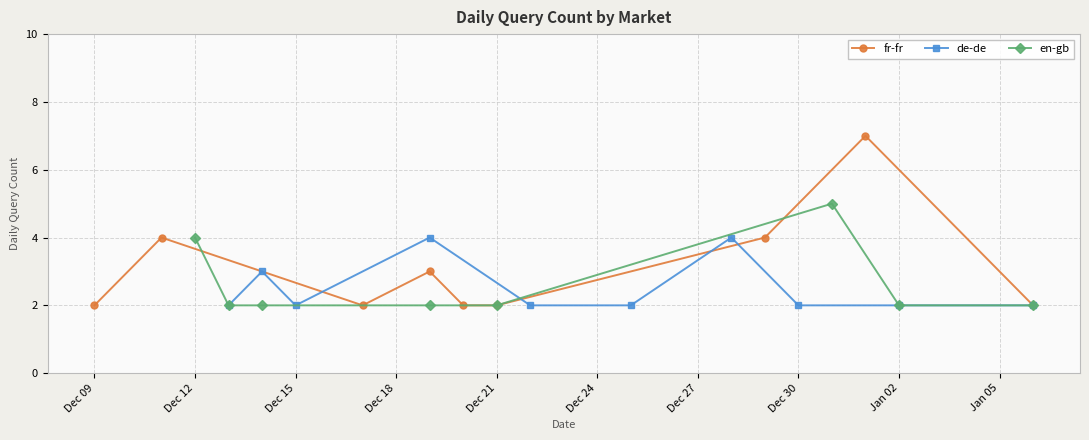

In fr-fr, how many points are higher than both neighbors (excluding endpoints)?

3